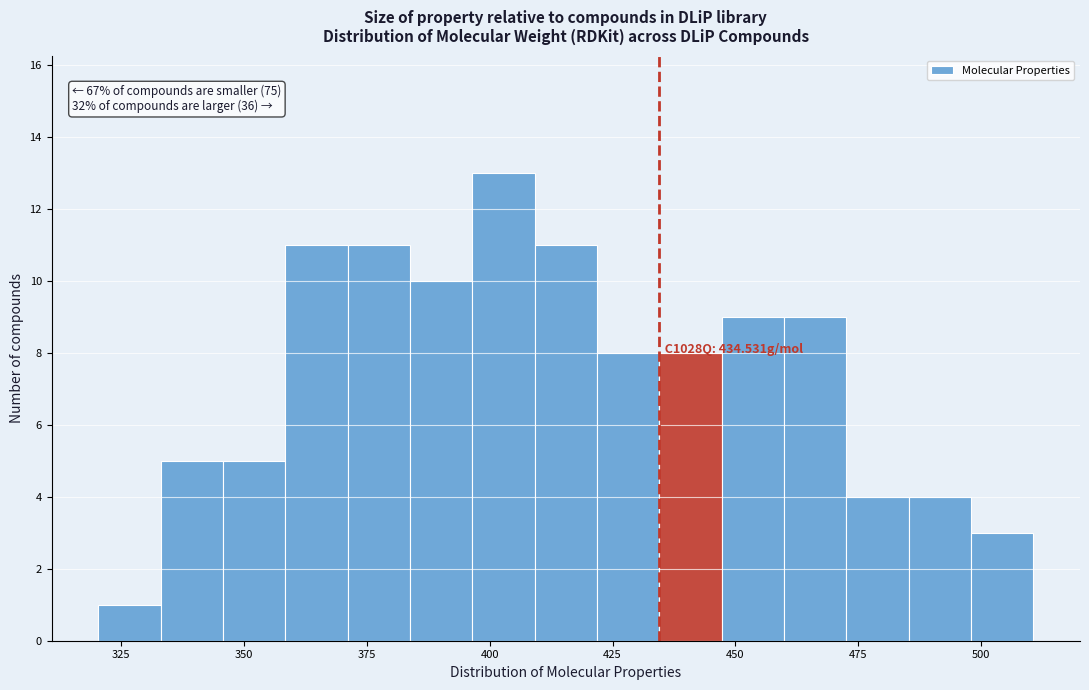

Read against the x-axis, roughly where is the centre of the tallest bar?

405